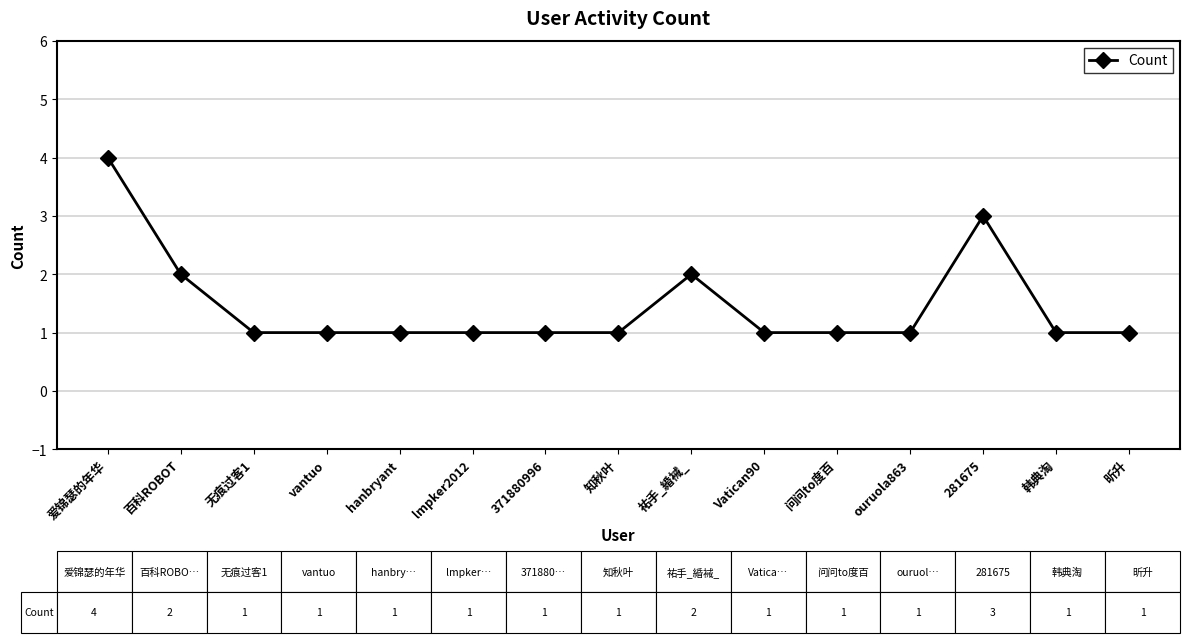

What position from the right is 祐手_緍裓_?

7